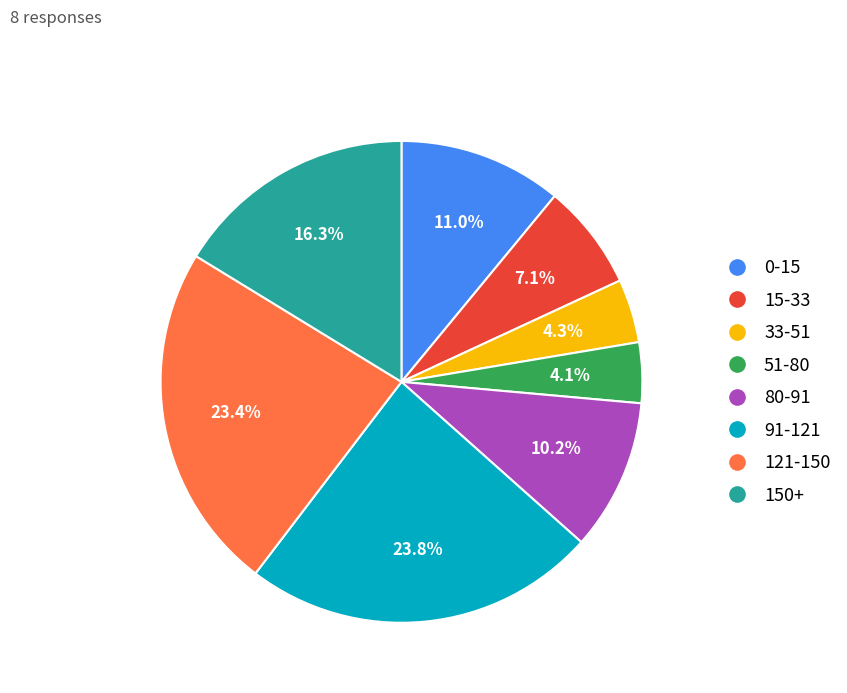

To the nearest percent, what is the difference between the largest and smallest slice percentages?

20%